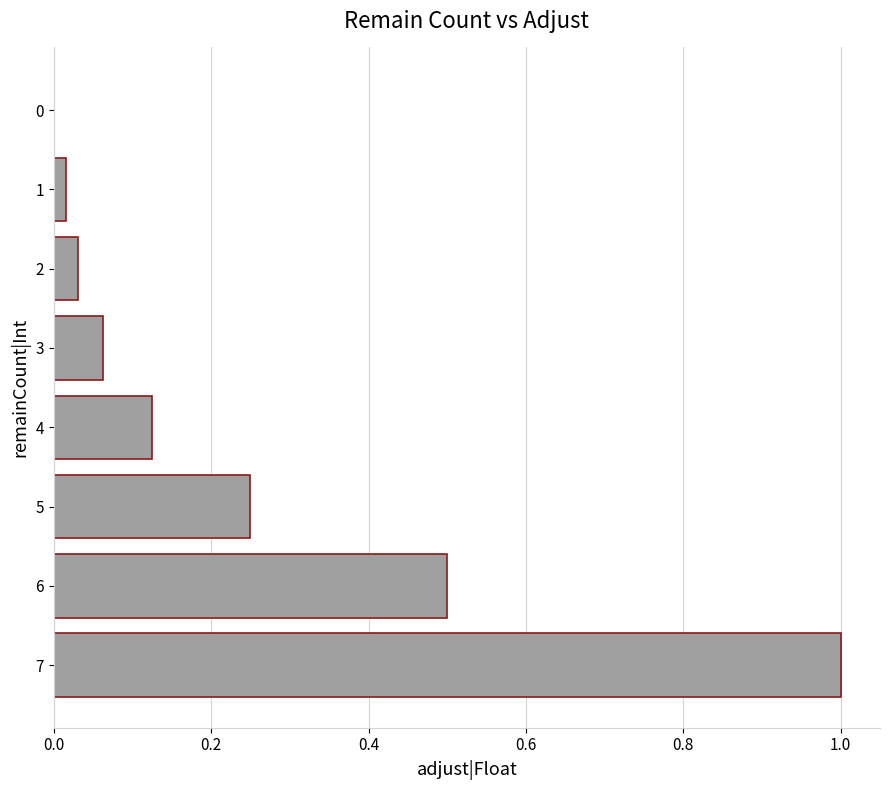

Does the chart contain stacked bars?

No